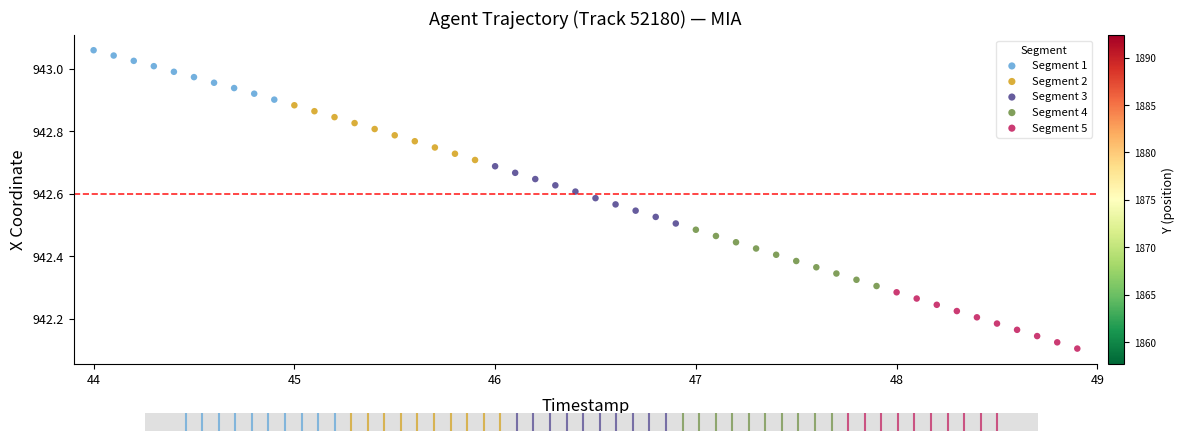

Which series has the widest spread of Y values?

Segment 3